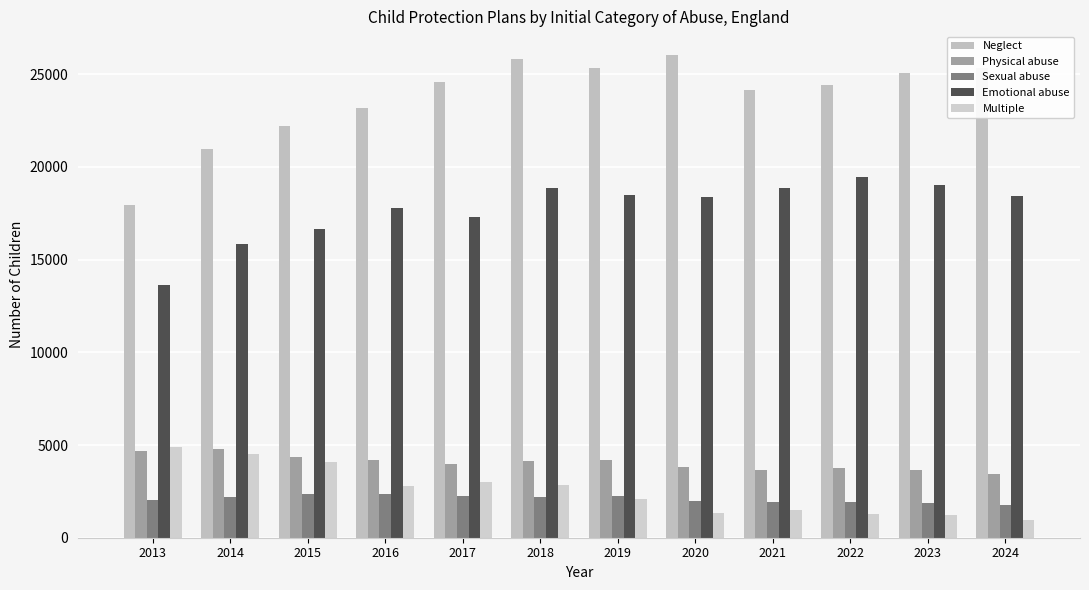

Are the bars grouped side by side (vs. stacked)?

Yes